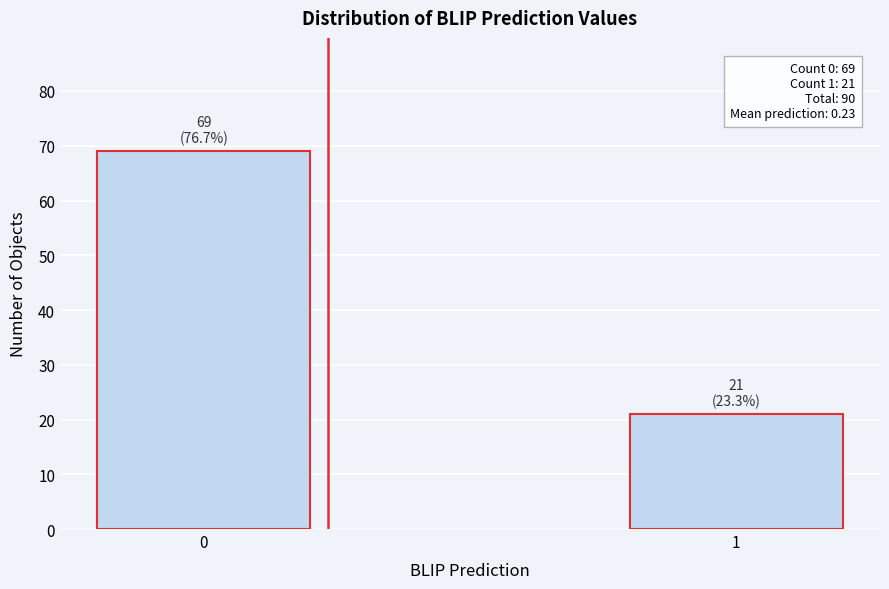

Reading left to right, extract all data points from this chart.

69	21